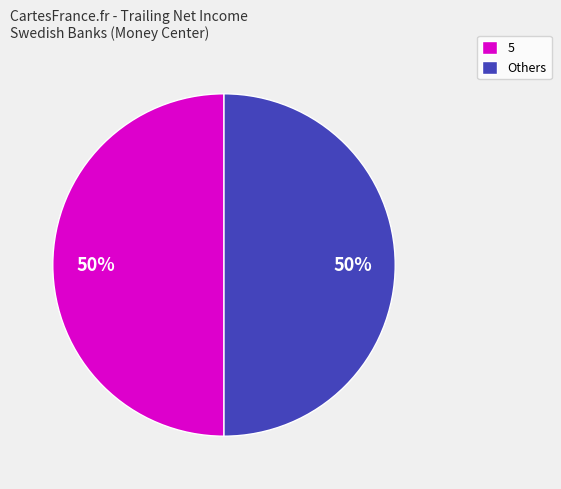

How many segments does this pie chart have?

2